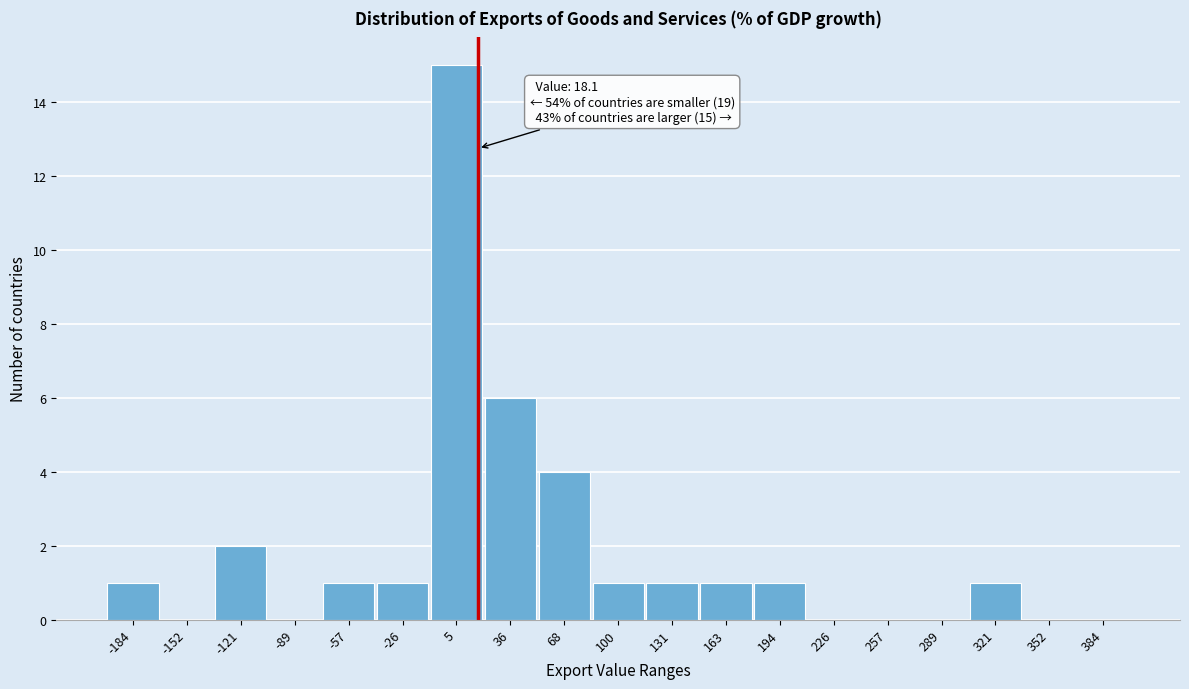

Which range on the x-axis has the tallest bar?

-10 to 20